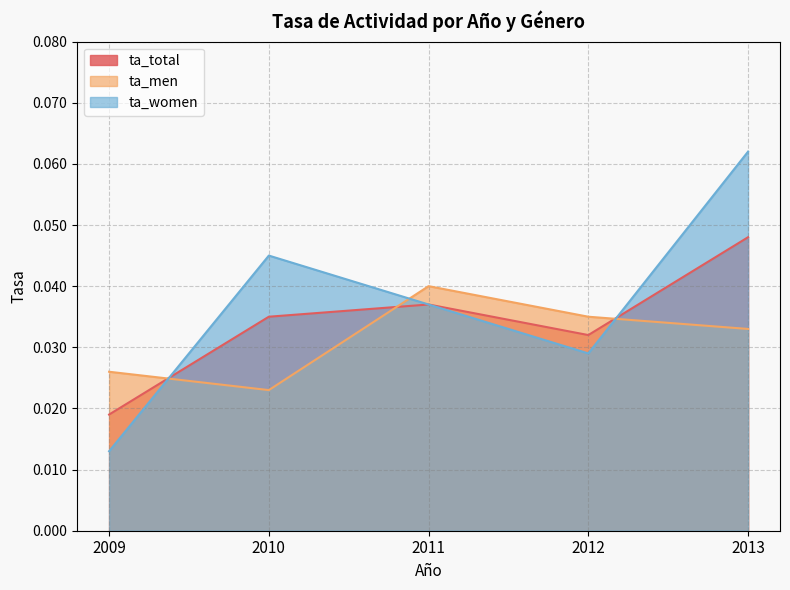

What is the sum of the ta_total values at 2013 and 2012?

0.1